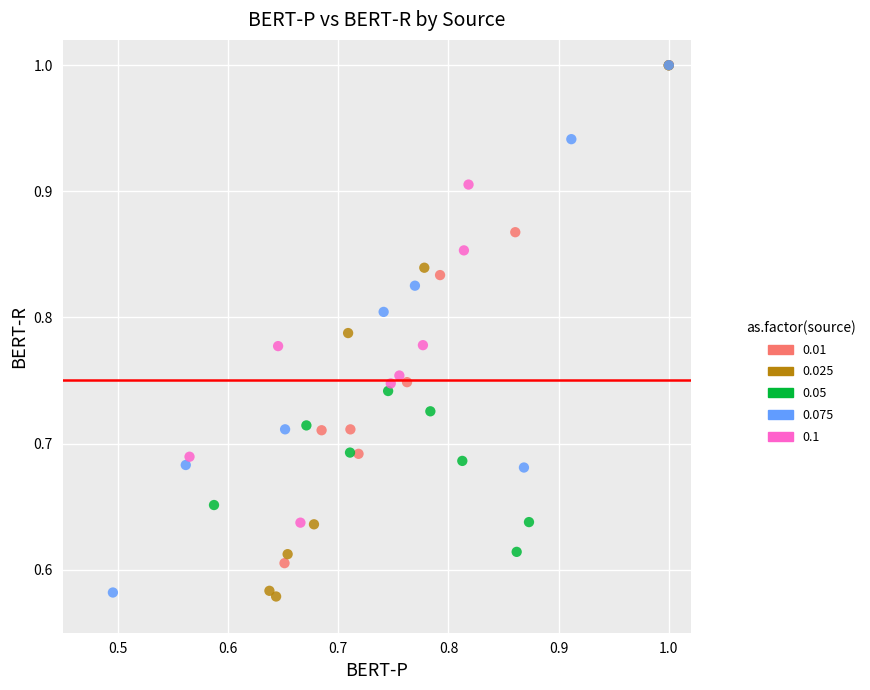

What are all the series names shown in the legend?

0.01, 0.025, 0.05, 0.075, 0.1